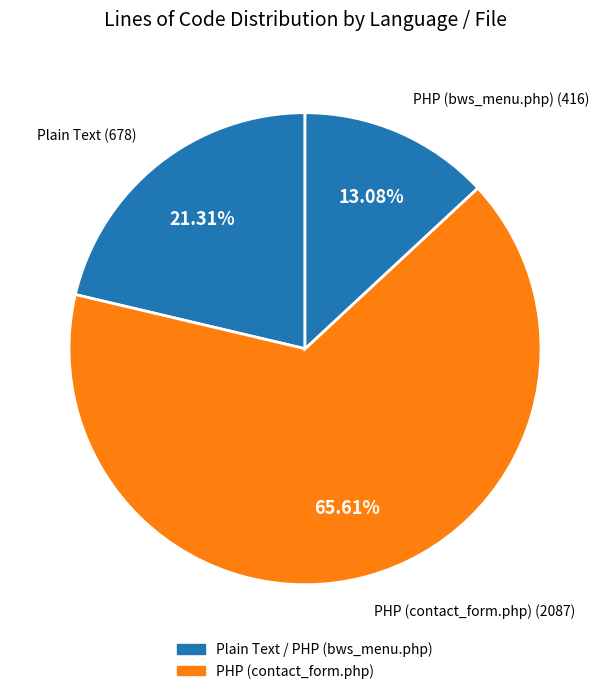

What is the largest slice in the pie chart?

PHP (contact_form.php)